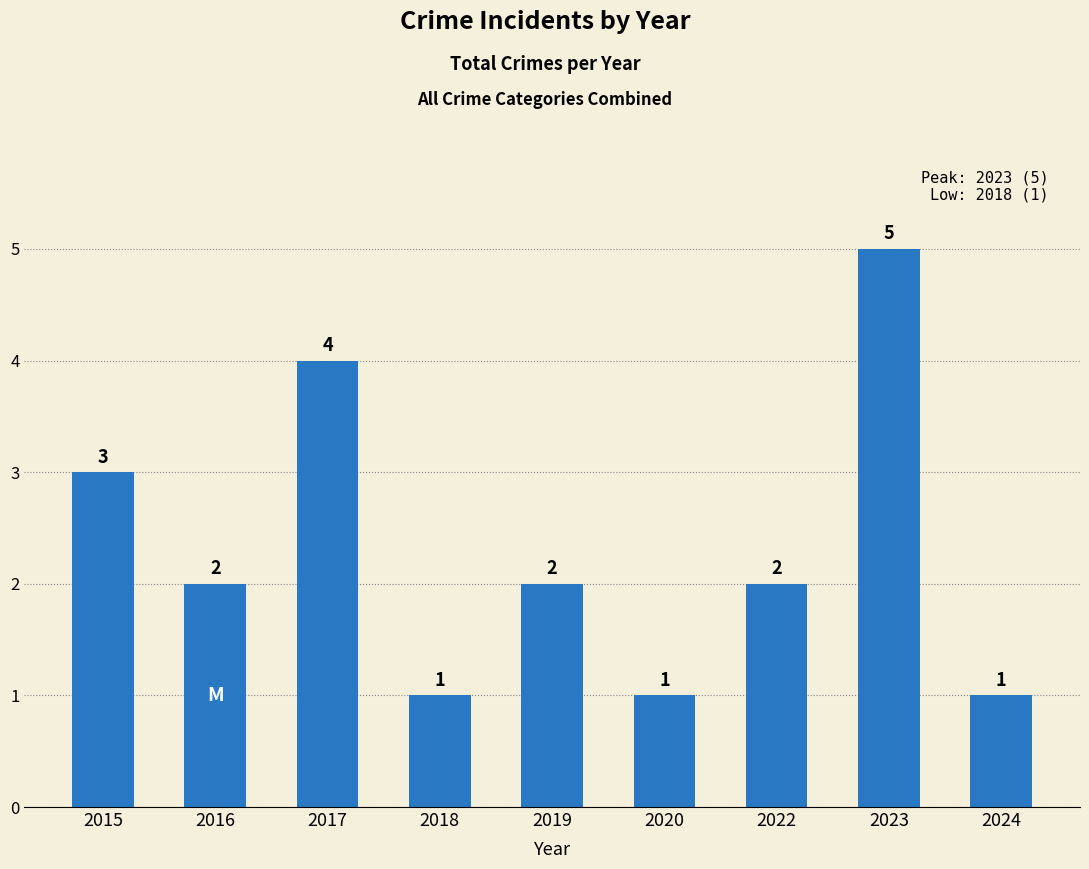

What is the smallest value displayed?

1